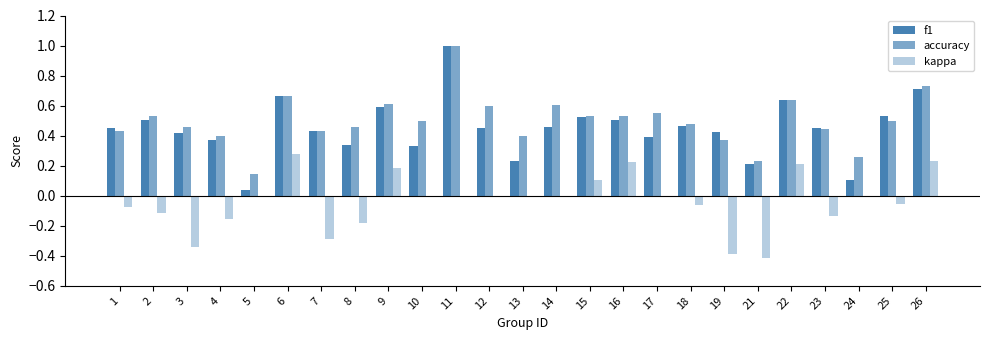

How many groups of bars are there?

25